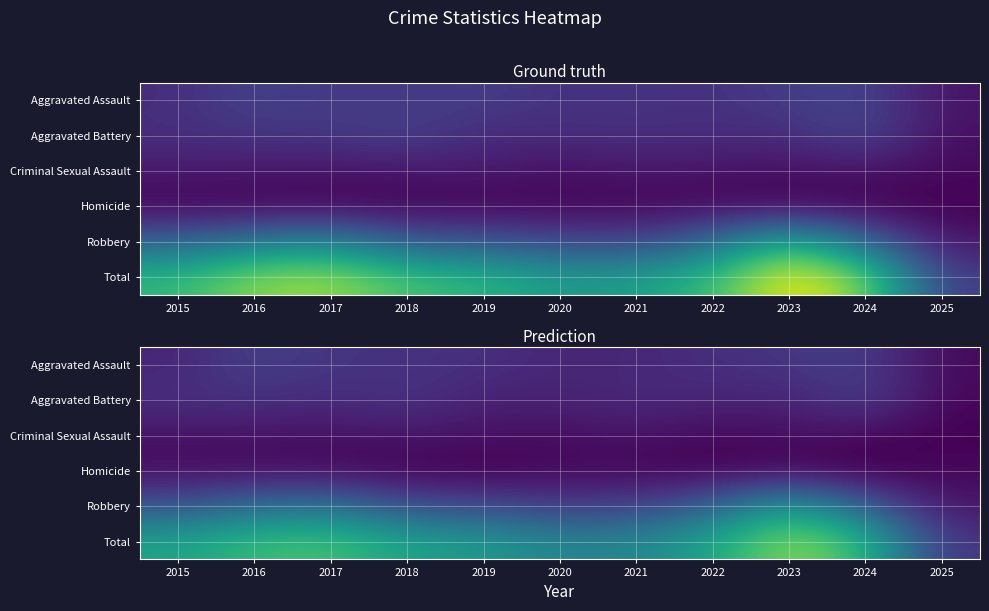

The value of Criminal Sexual Assault at 2021 is 11.1. True or false?

False